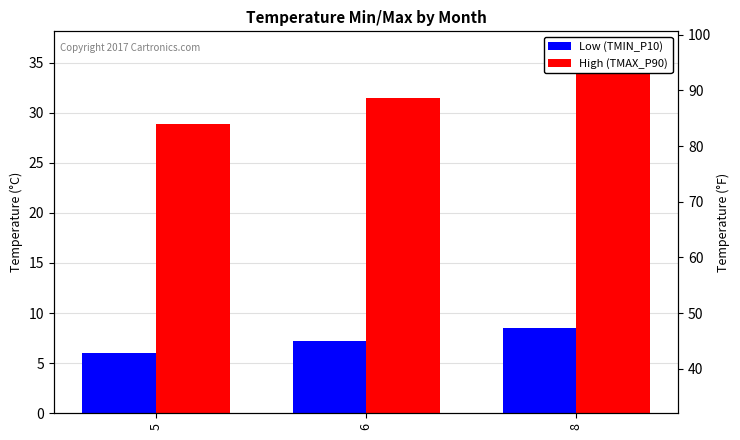

Is it true that Low (TMIN_P10) equals 11.6 at 6?

False